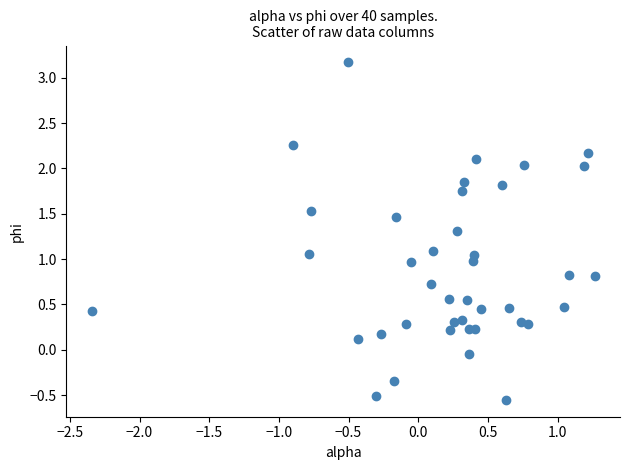

What is the range of Y values (max minus min)?

3.7